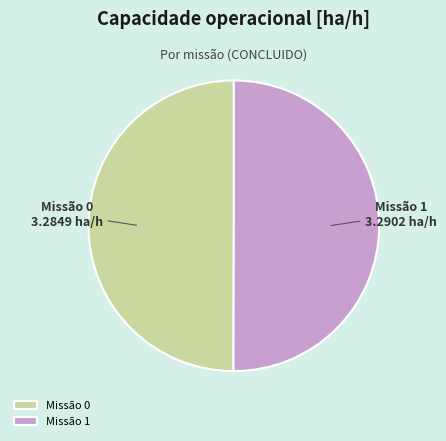

Combined, do Missão 1 and Missão 0 account for over 50%?

Yes